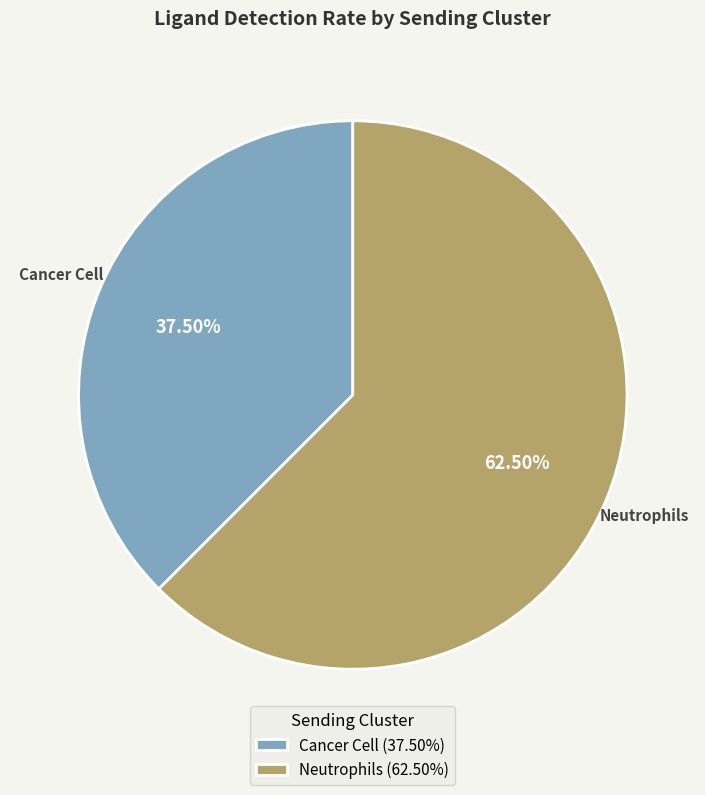

How many segments does this pie chart have?

2